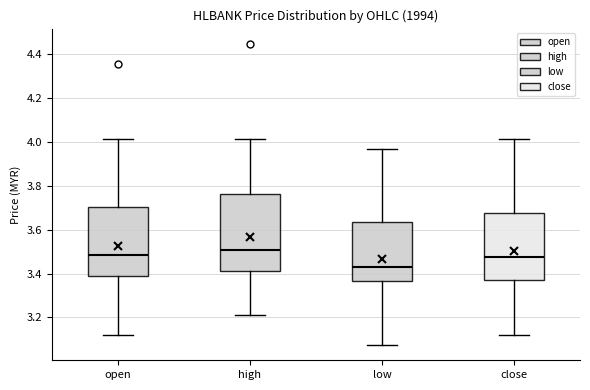

Reading left to right, transcribe this box plot: for each box, give where its median line is, the range the box spans, and where its two whiskers end, as read against the y-axis. The values are not printed on the chart, so give them approximately, as read against the axis.

open: median 3.48, box 3.38 to 3.70, whiskers 3.12 to 4.02
high: median 3.50, box 3.42 to 3.76, whiskers 3.22 to 4.02
low: median 3.42, box 3.36 to 3.64, whiskers 3.08 to 3.96
close: median 3.48, box 3.38 to 3.68, whiskers 3.12 to 4.02